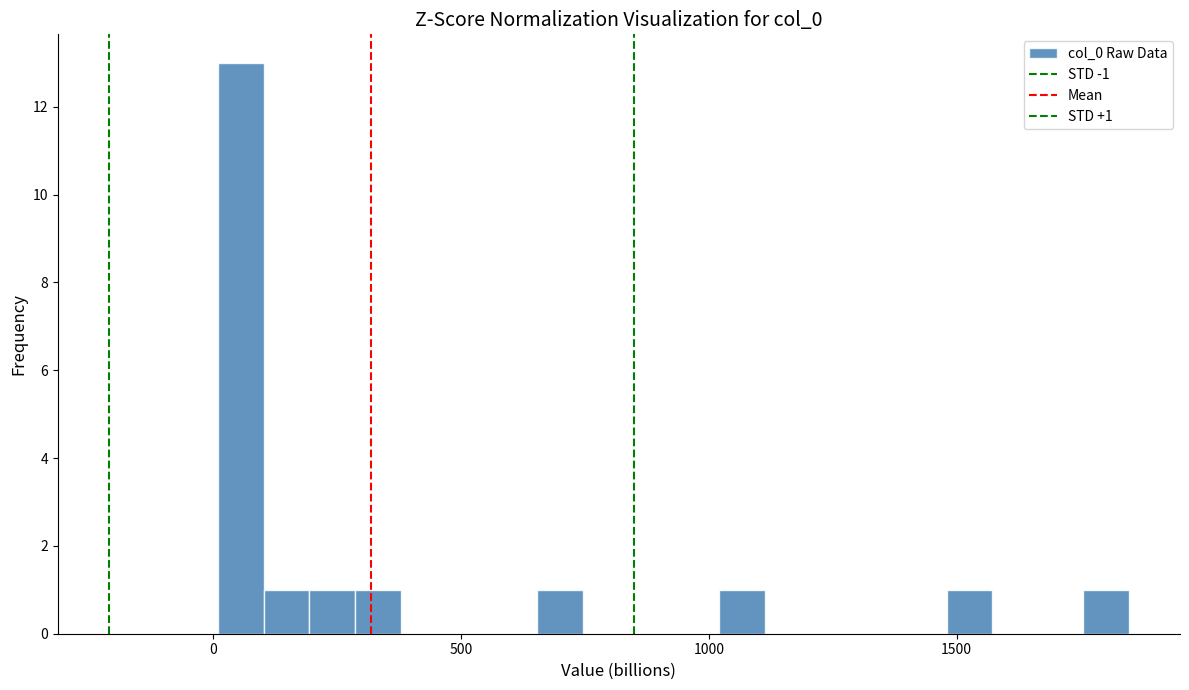

Read against the x-axis, roughly where is the centre of the tallest bar?

50